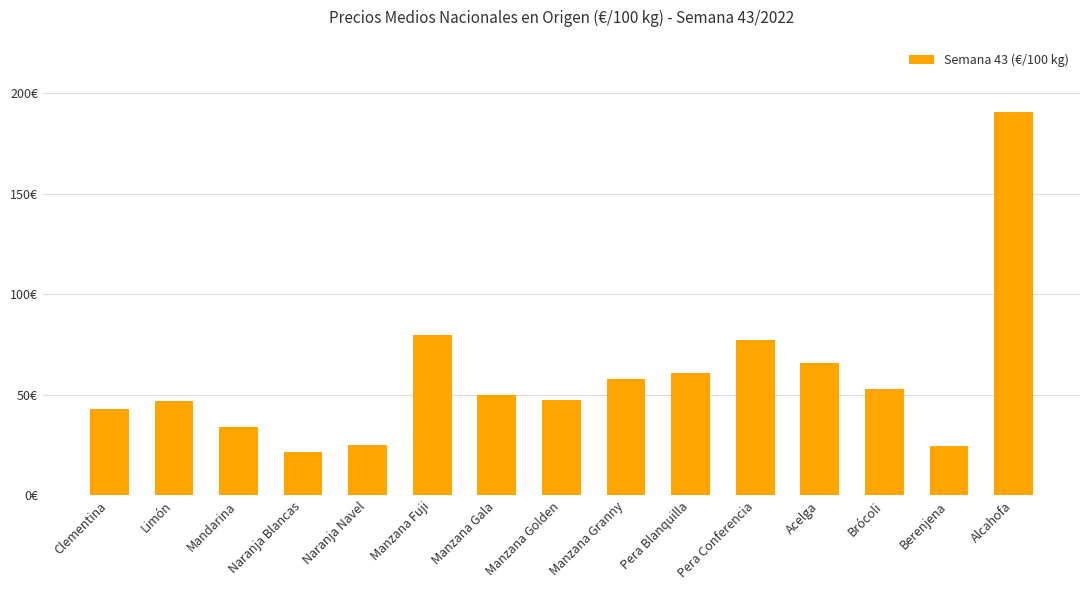

What is the sum of the values at Berenjena and Acelga?

90.4